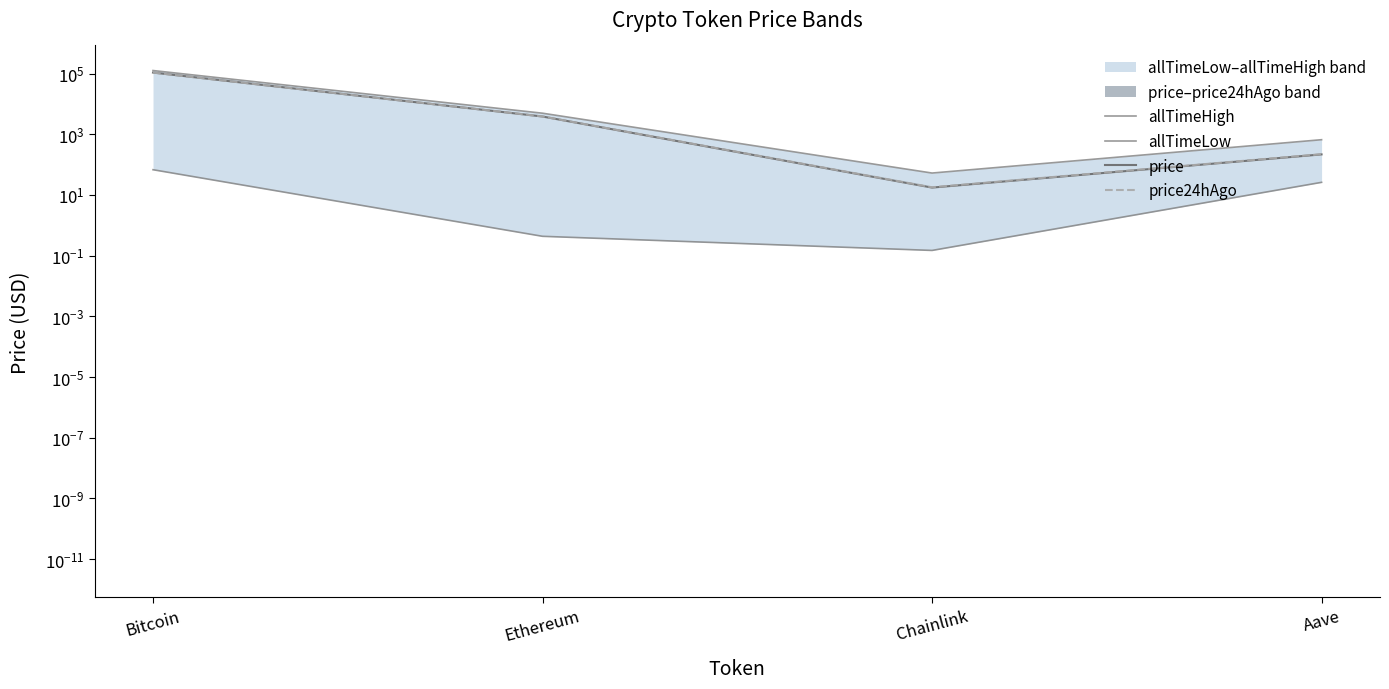

Which series has the widest spread of values?

allTimeHigh